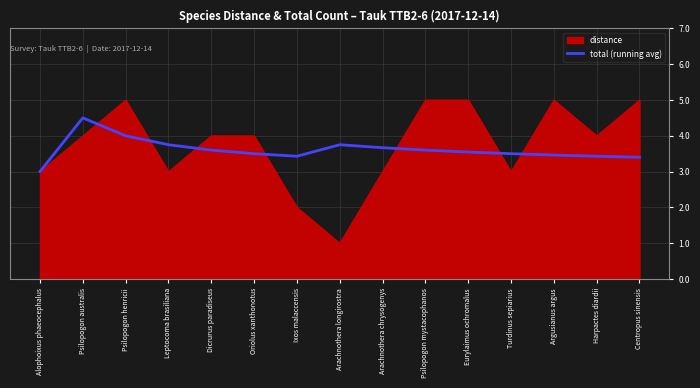

How many distinct data groups are displayed?

2